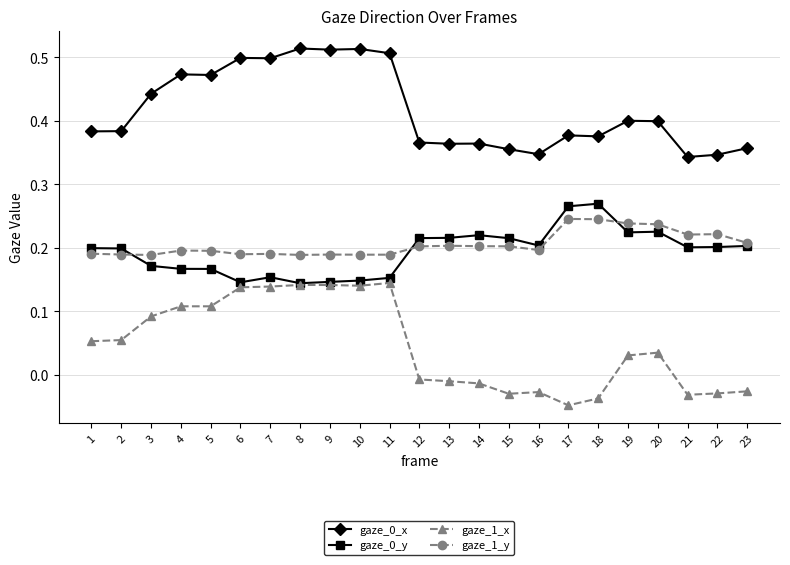

Is the value of gaze_1_x at 6 greater than the value of gaze_0_x at 2?

No